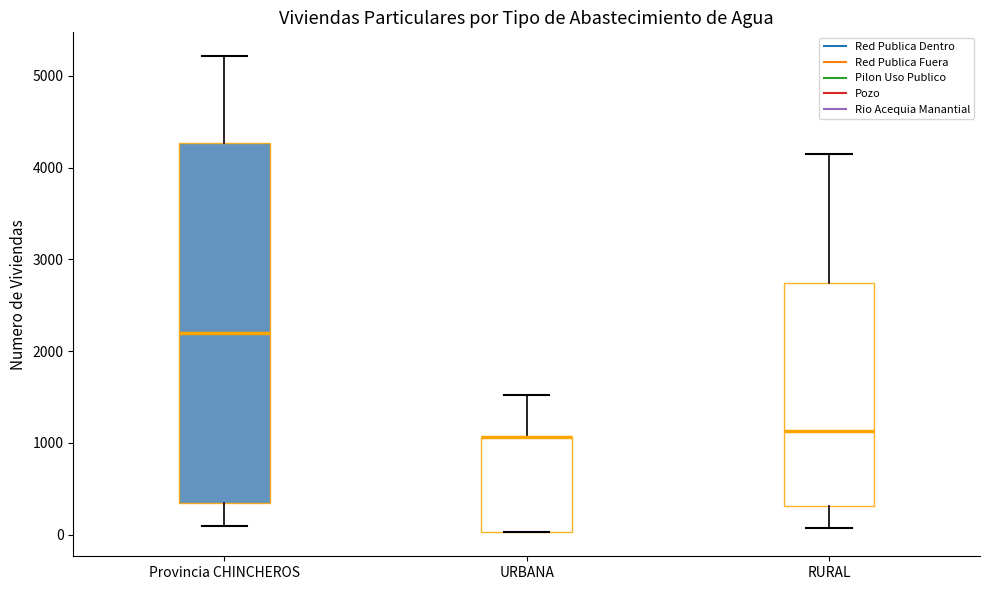

Reading left to right, read every box against the y-axis: the position of its median line, the range the box covers, and the ends of its whiskers. The values are not printed on the chart, so give them approximately, as read against the axis.

Provincia CHINCHEROS: median 2200, box 300 to 4300, whiskers 100 to 5200
URBANA: median 1100 (drawn on the box's upper edge), box 0 to 1100, whiskers 0 to 1500
RURAL: median 1100, box 300 to 2700, whiskers 100 to 4200